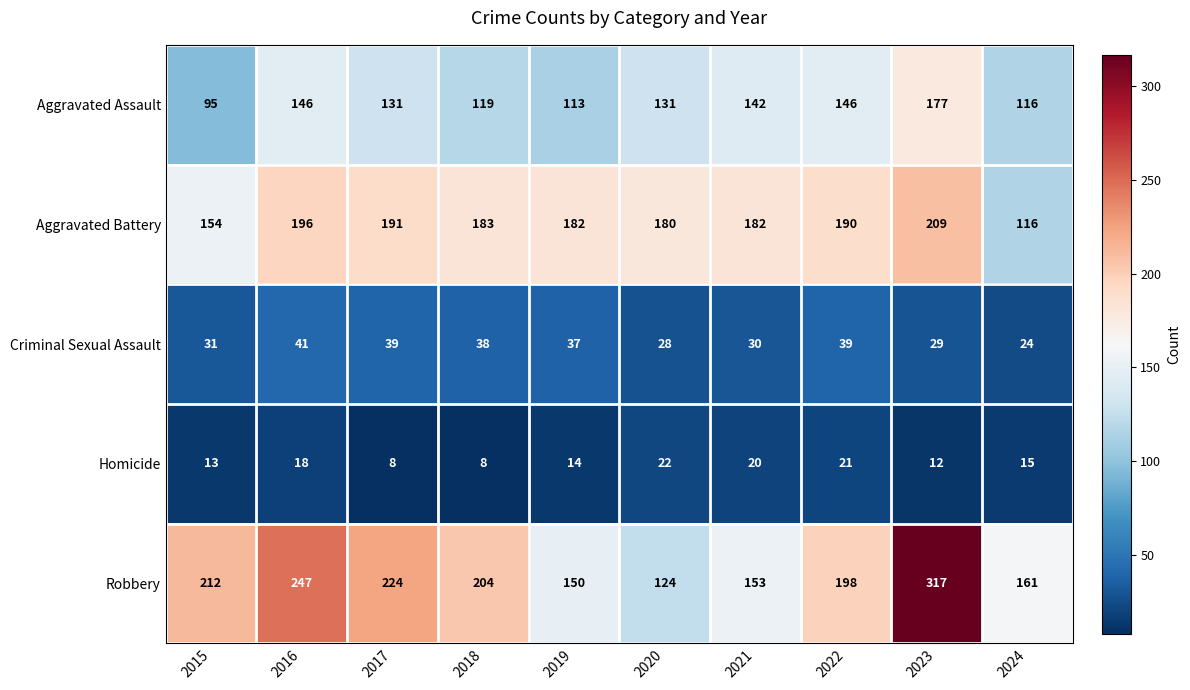

List the series in order of their peak value, lowest first.

Homicide, Criminal Sexual Assault, Aggravated Assault, Aggravated Battery, Robbery